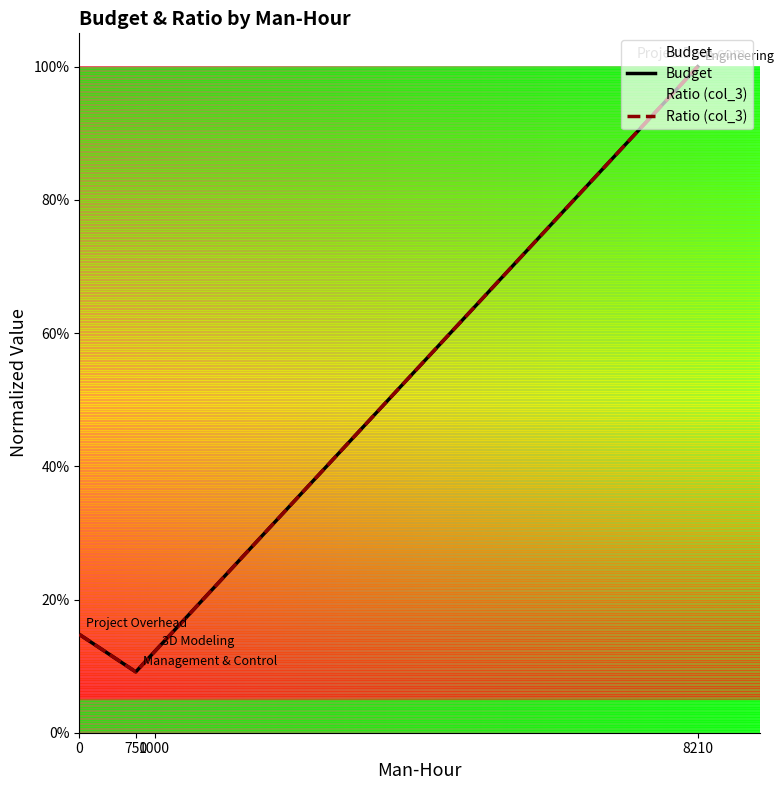

What is the total value across all series at 8210?

2.0